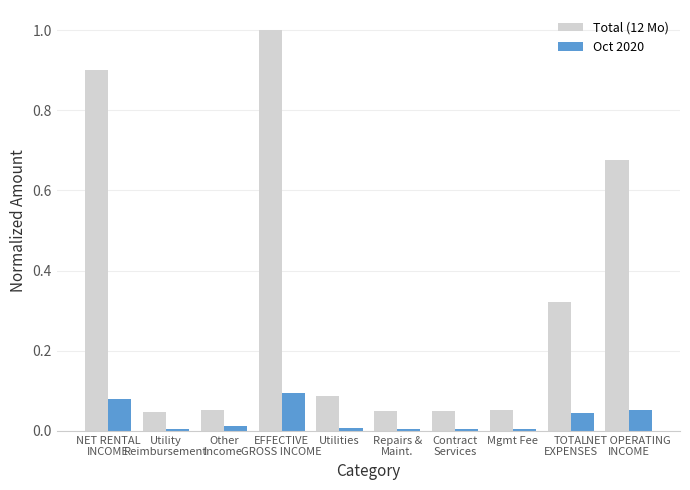

Which series has the largest range (max minus min)?

Total (12 Mo)